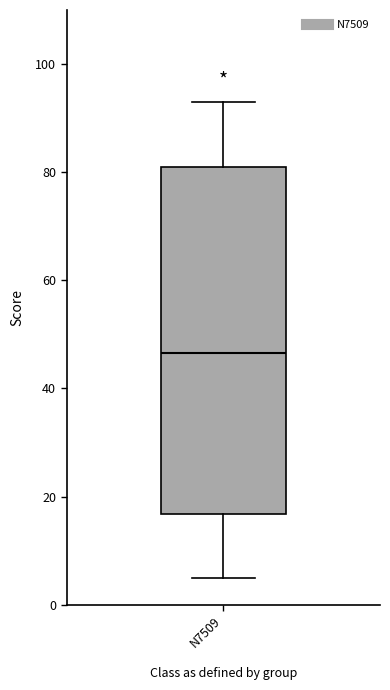

Transcribe this box plot: give where the median line is, the range the box spans, and where the two whiskers end, as read against the y-axis. The values are not printed on the chart, so give them approximately, as read against the axis.

median 46, box 16 to 82, whiskers 6 to 94